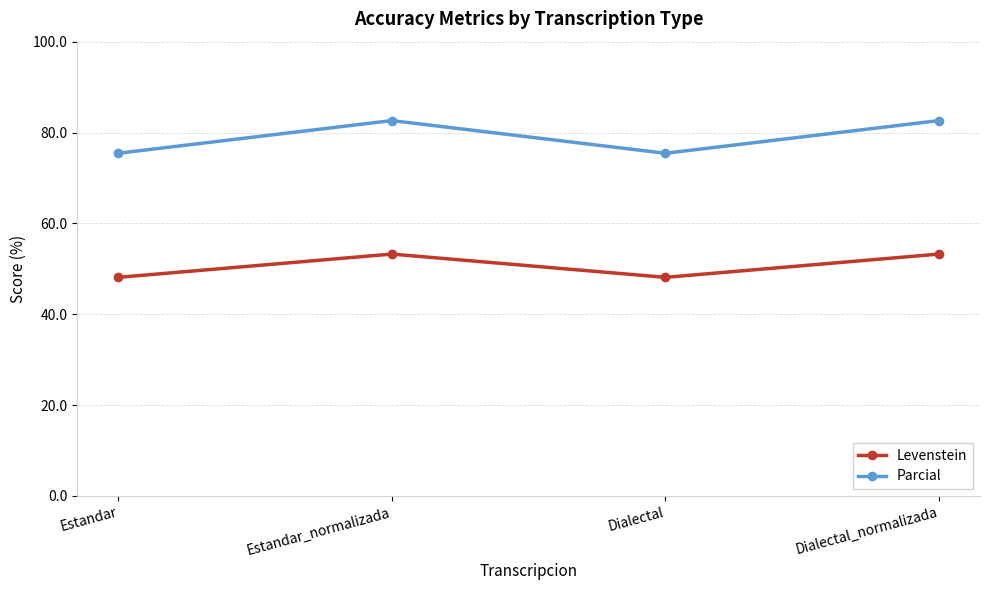

Reading right to left, what are all the values shown in this chart?

Levenstein: Dialectal_normalizada=53.2	Dialectal=48.1	Estandar_normalizada=53.2	Estandar=48.1
Parcial: Dialectal_normalizada=82.6	Dialectal=75.4	Estandar_normalizada=82.6	Estandar=75.4